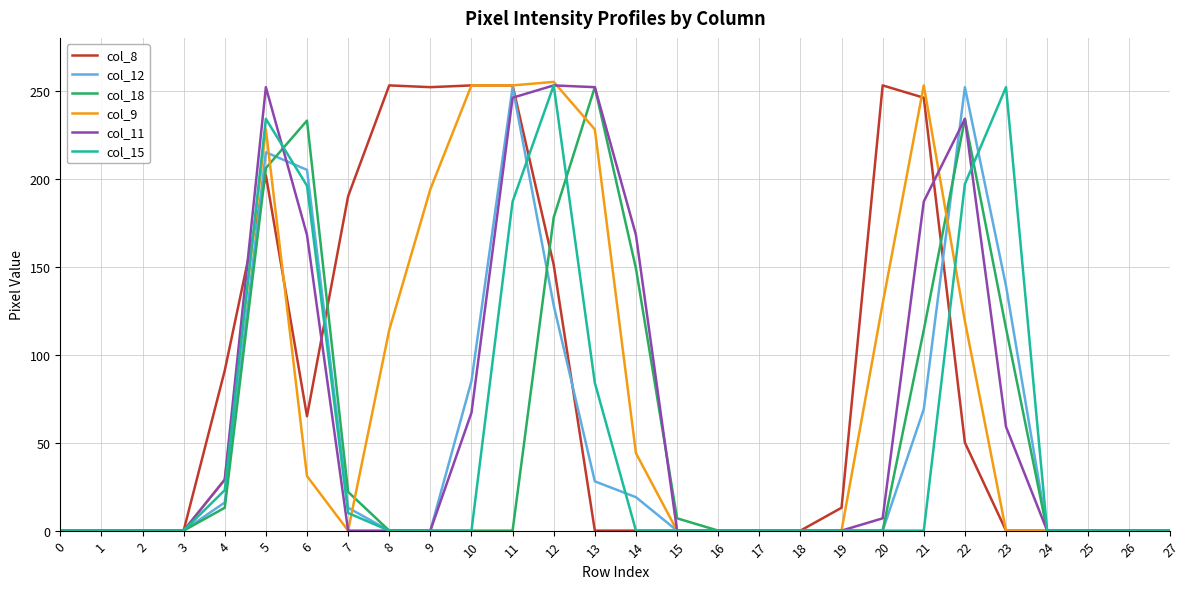

What are all the series names shown in the legend?

col_8, col_12, col_18, col_9, col_11, col_15